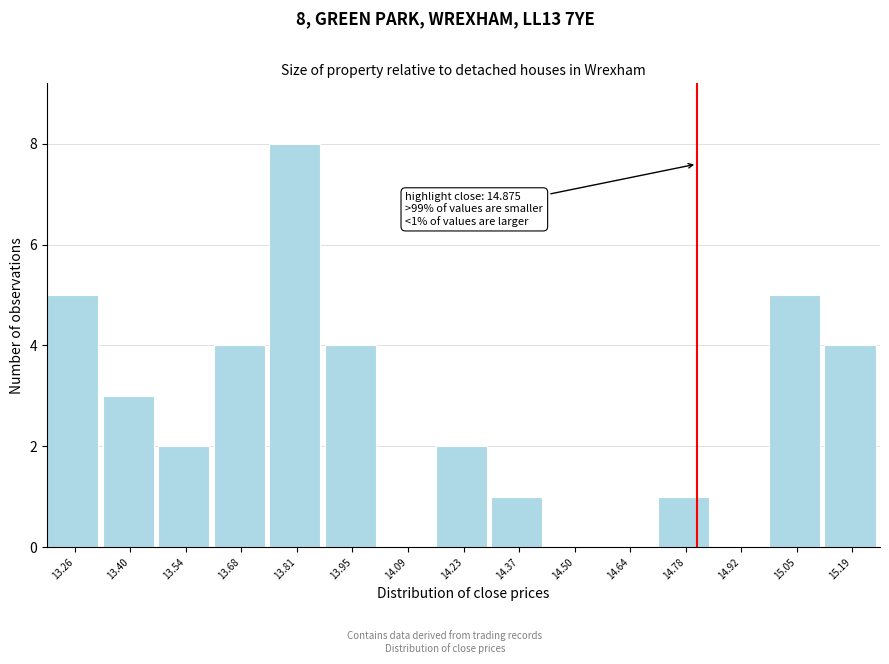

Reading left to right, extract all data points from this chart.

13.26=5	13.40=3	13.54=2	13.68=4	13.81=8	13.95=4	14.09=0	14.23=2	14.37=1	14.50=0	14.64=0	14.78=1	14.92=0	15.05=5	15.19=4